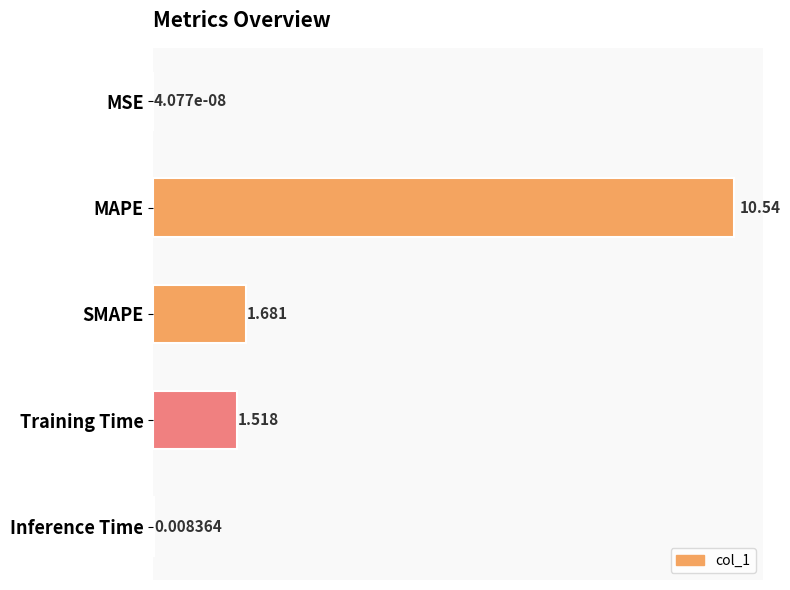

Between SMAPE and Inference Time, which is larger?

SMAPE